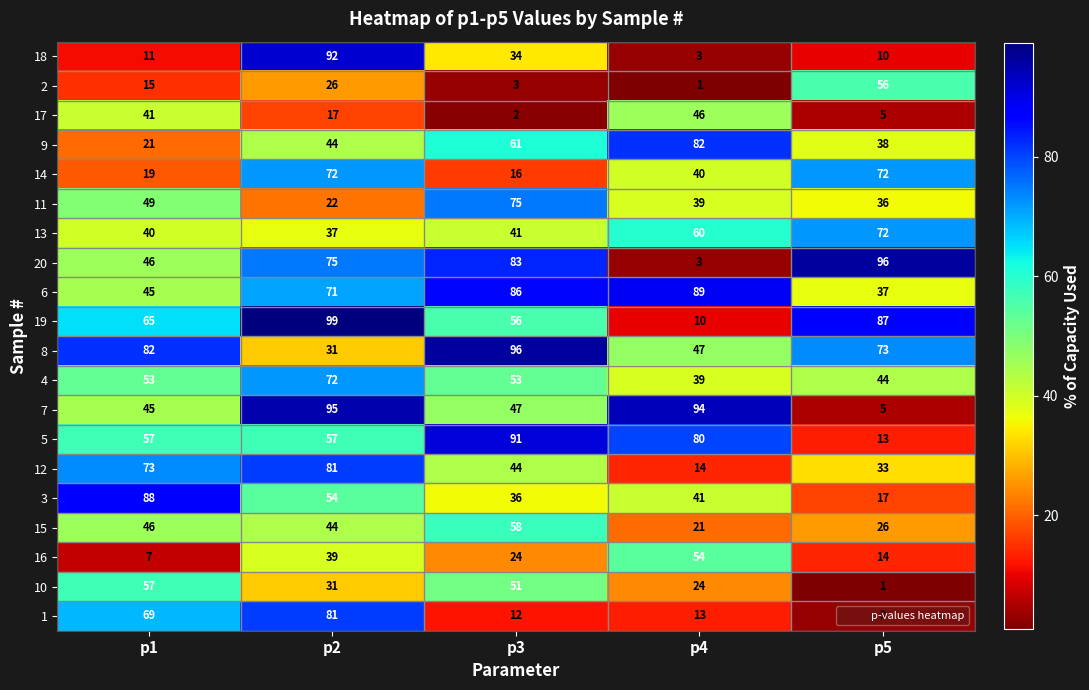

True or false: 17 has a value of 2 at p3.

True